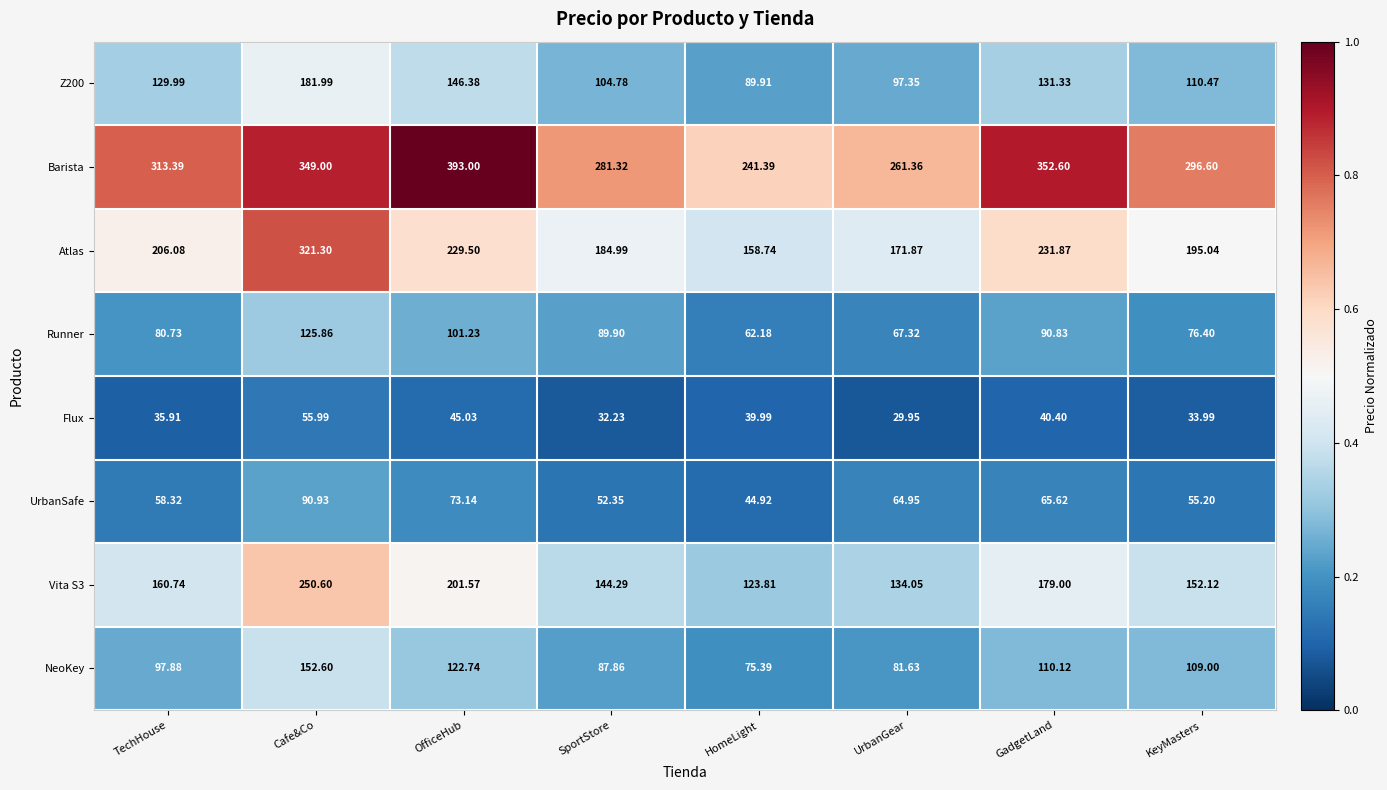

Which label corresponds to the smallest value in the chart?

UrbanGear